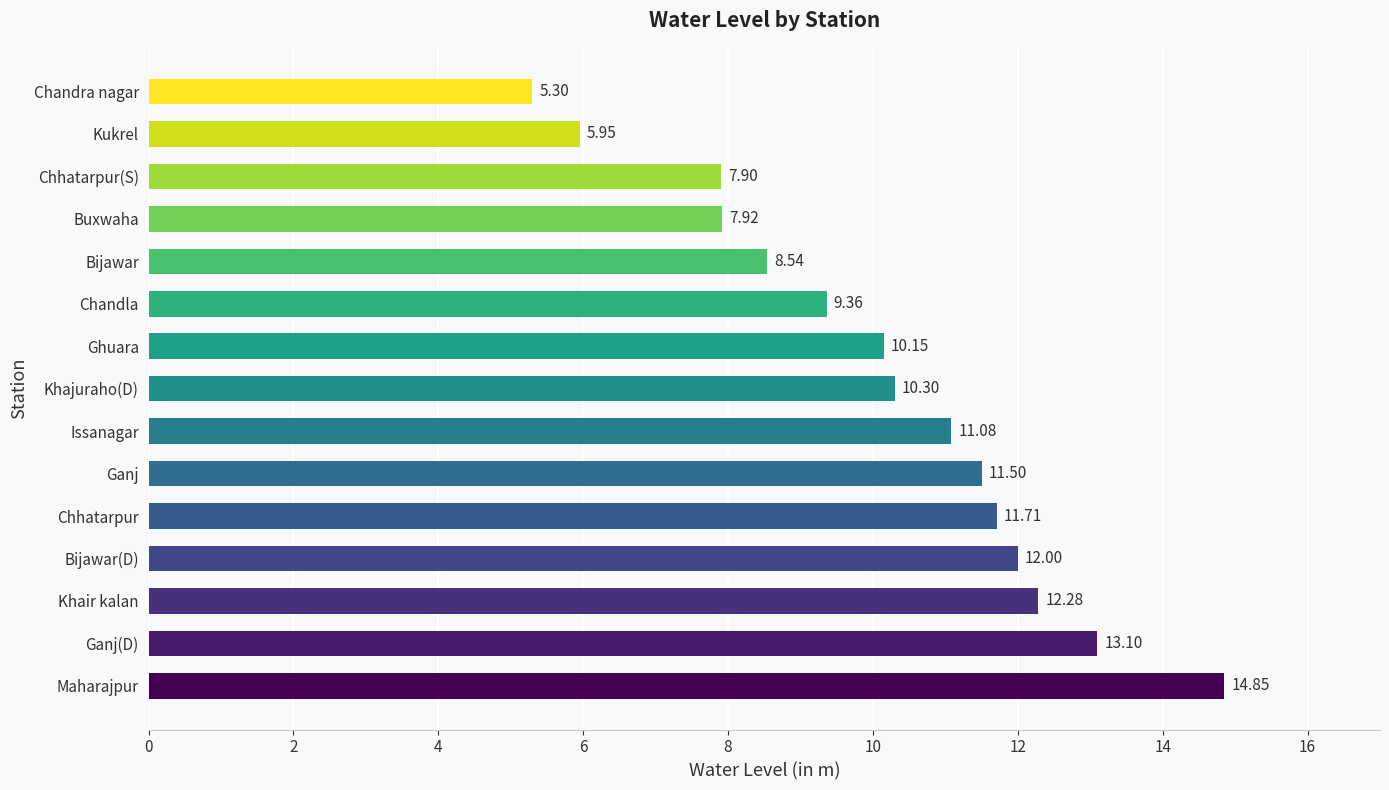

Which category has the lowest value across all series?

Chandra nagar